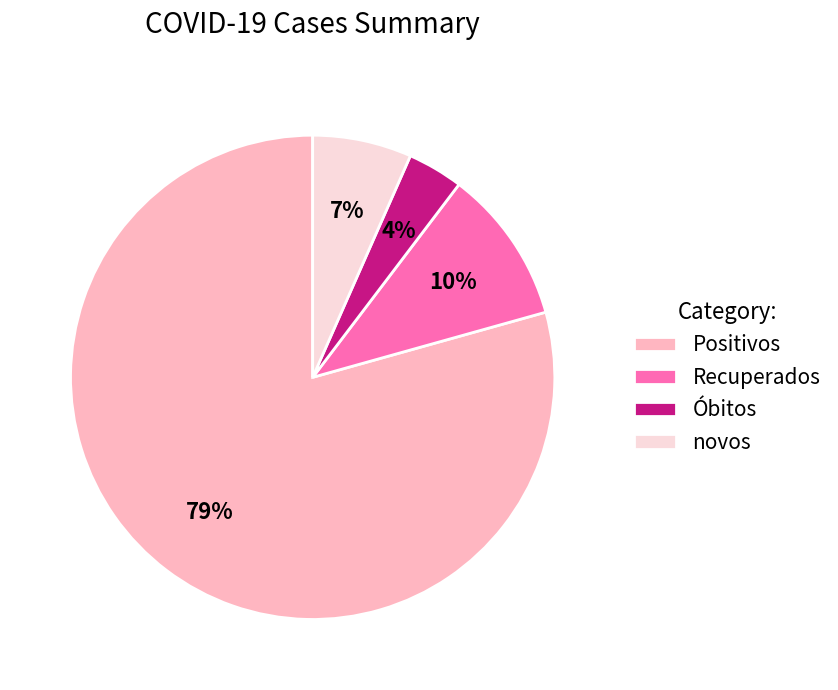

Do Óbitos and Recuperados together represent more than half of the pie?

No